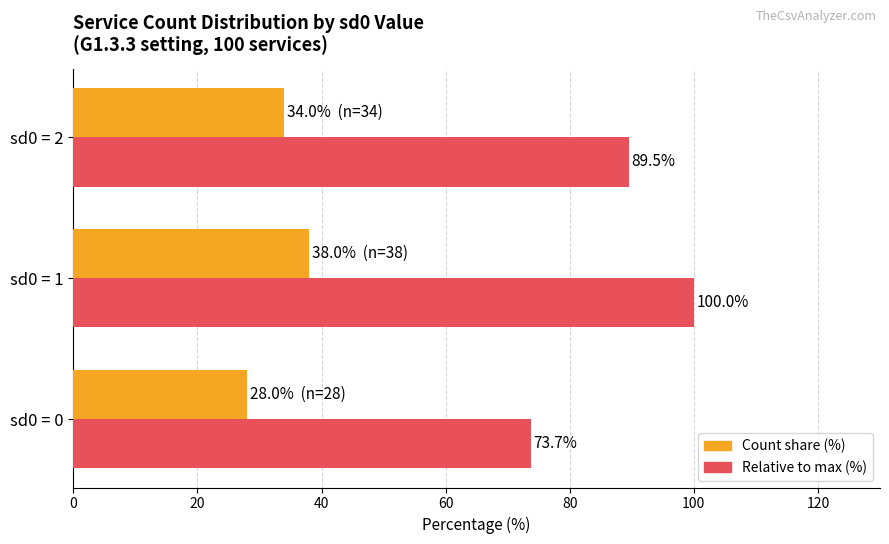

Is it true that Relative to max (%) equals 128.1 at sd0 = 2?

False